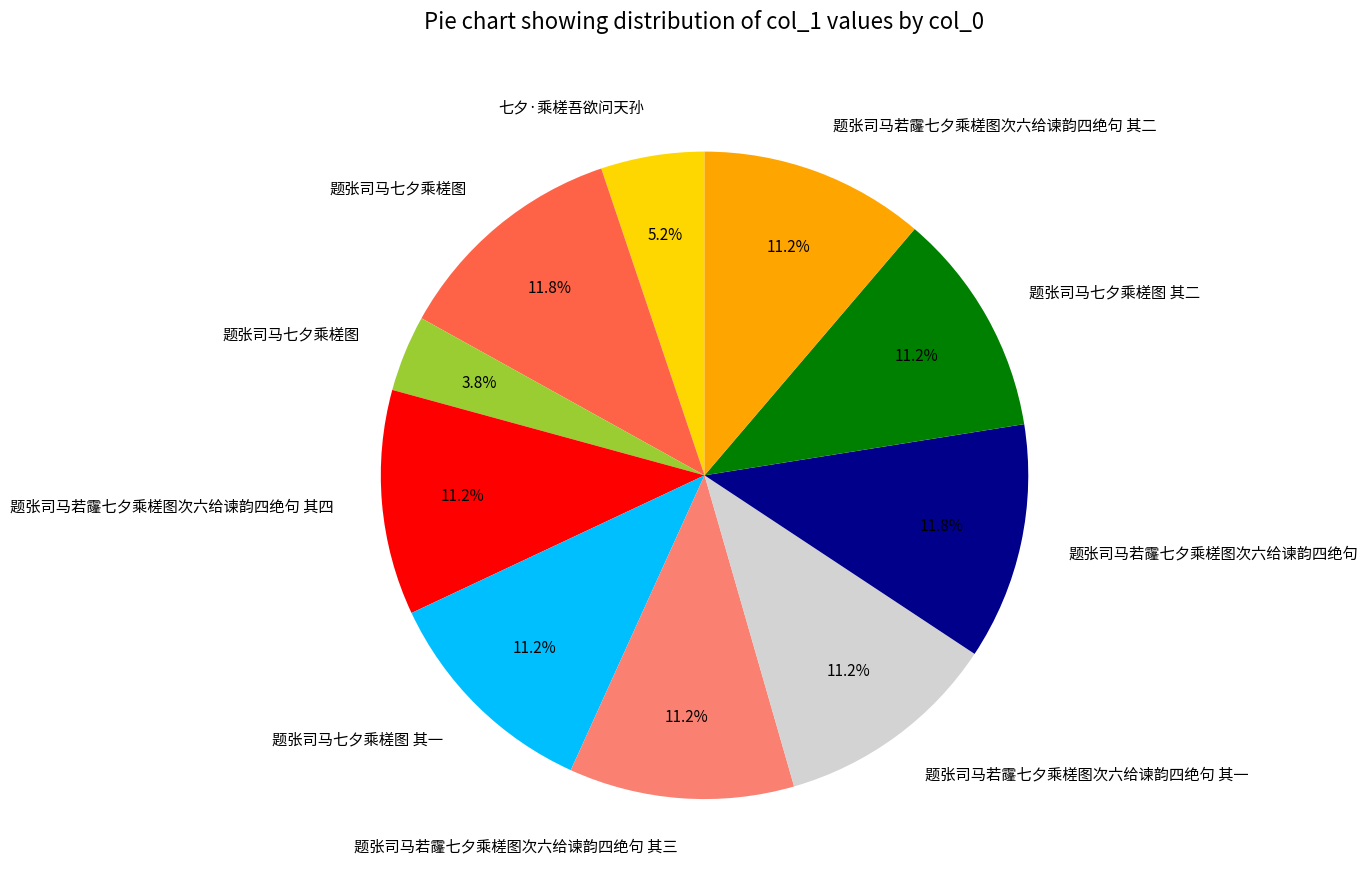

Is there a majority slice in this chart?

No